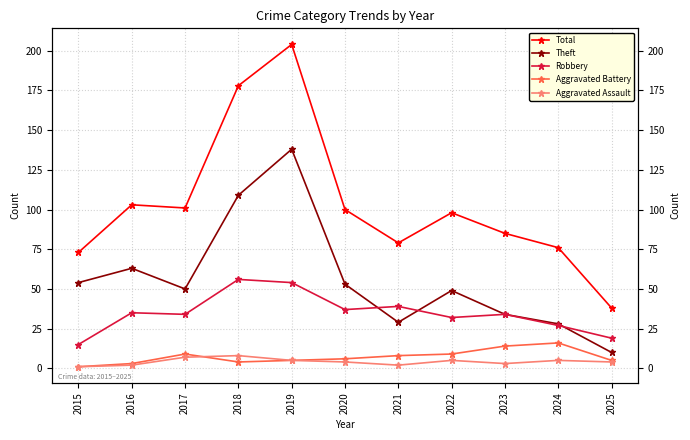

What is the difference between the maximum and minimum values in the Aggravated Assault series?

7